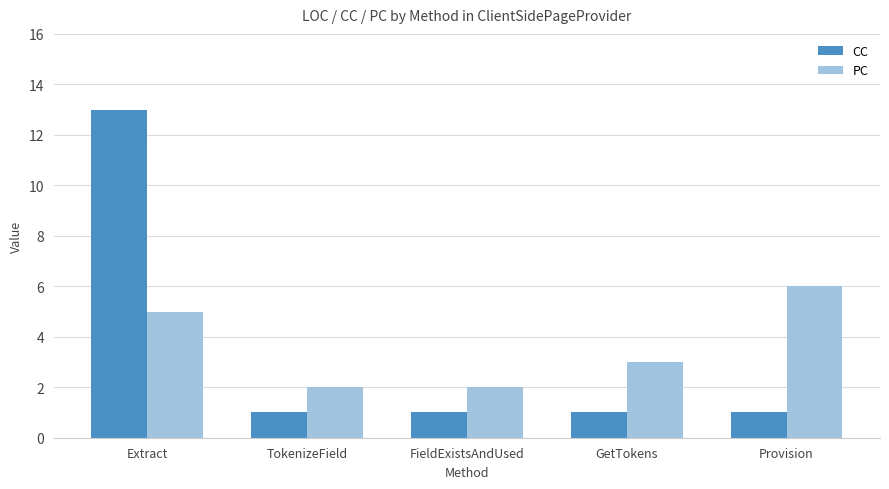

How many data points does each series have?

5